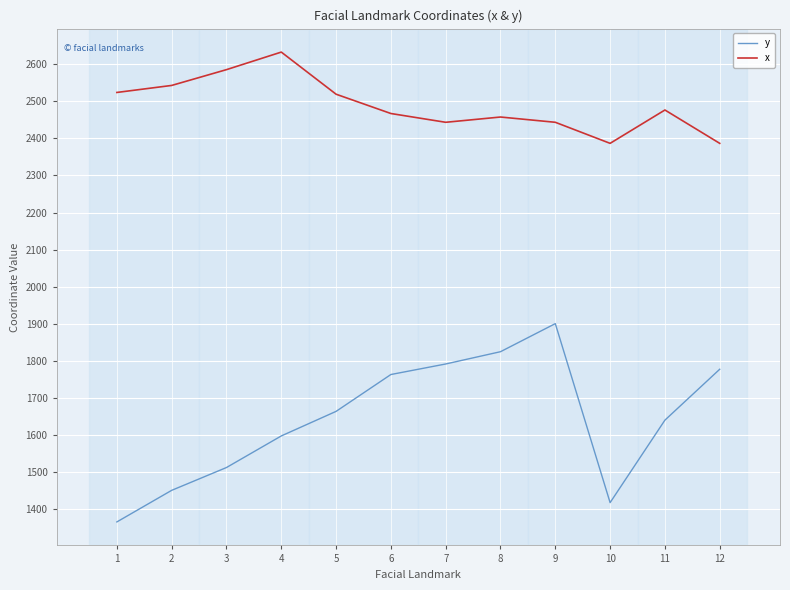

How many series are shown in this chart?

2